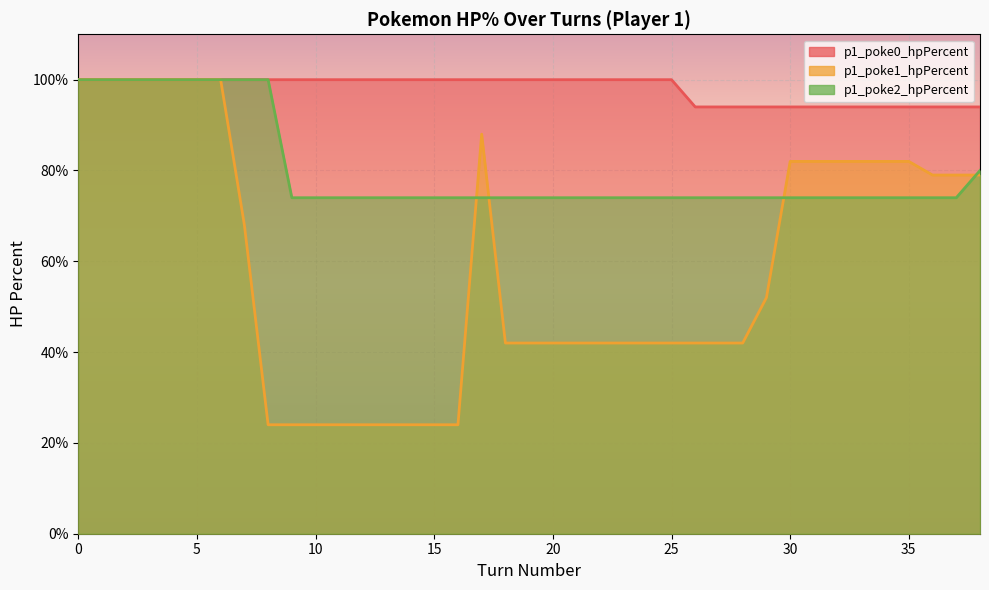

Between 12 and 37, which series saw the biggest shift?

p1_poke1_hpPercent